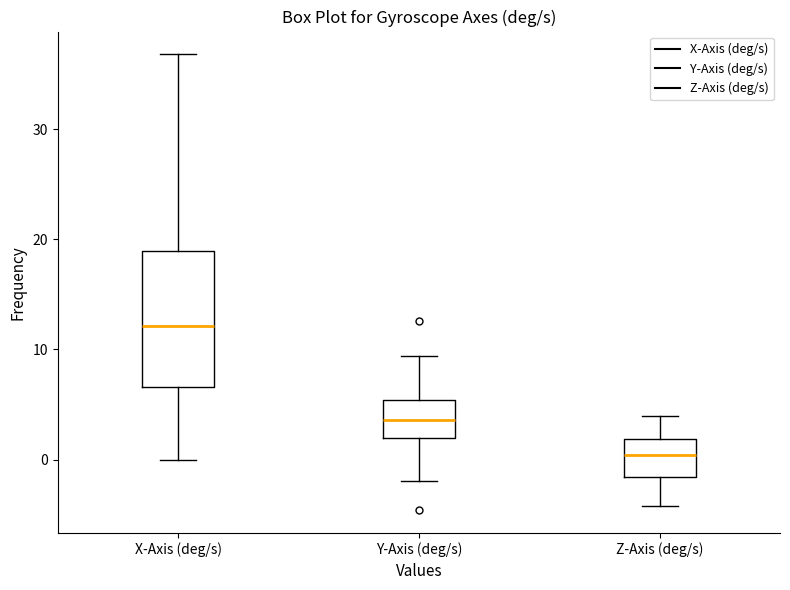

Which box is the tallest, from its lower edge to its upper edge?

X-Axis (deg/s)